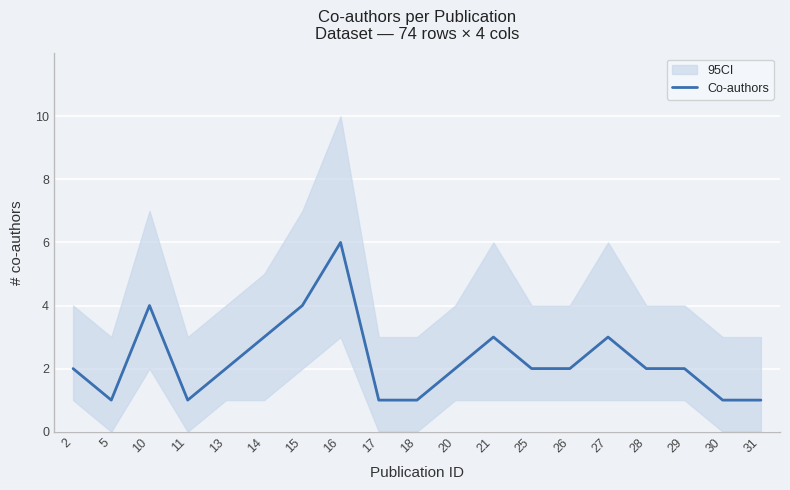

Count the values in the range 1 to 3.

16